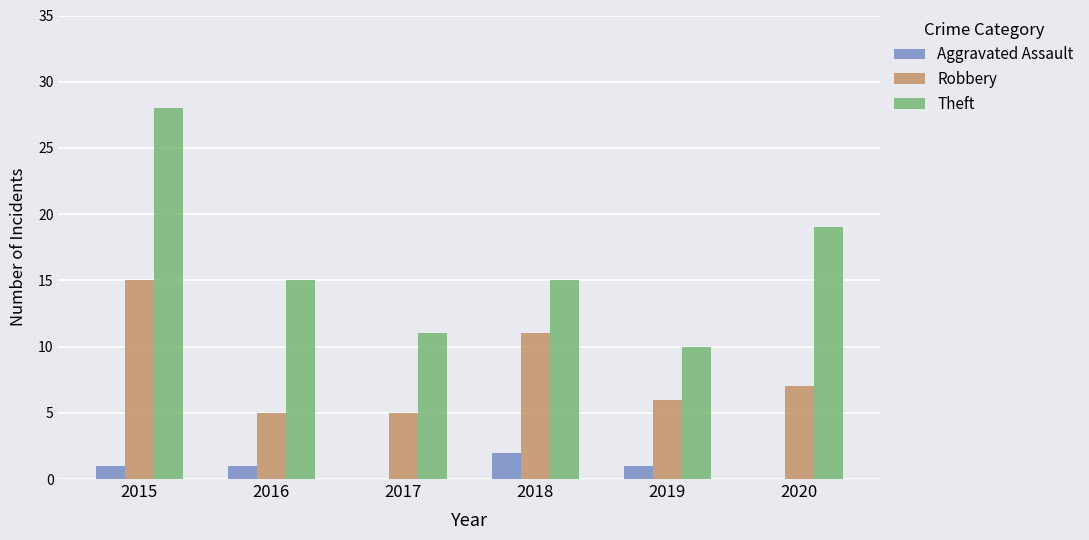

Which series has the widest spread of values?

Theft